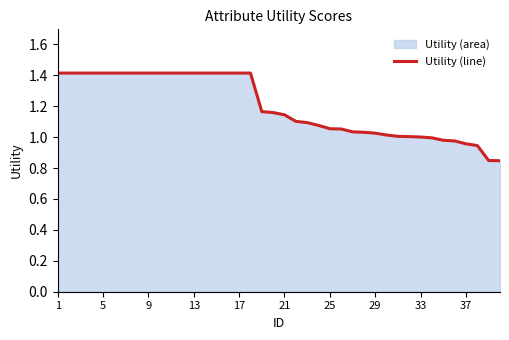

How many data points are above 1?

33